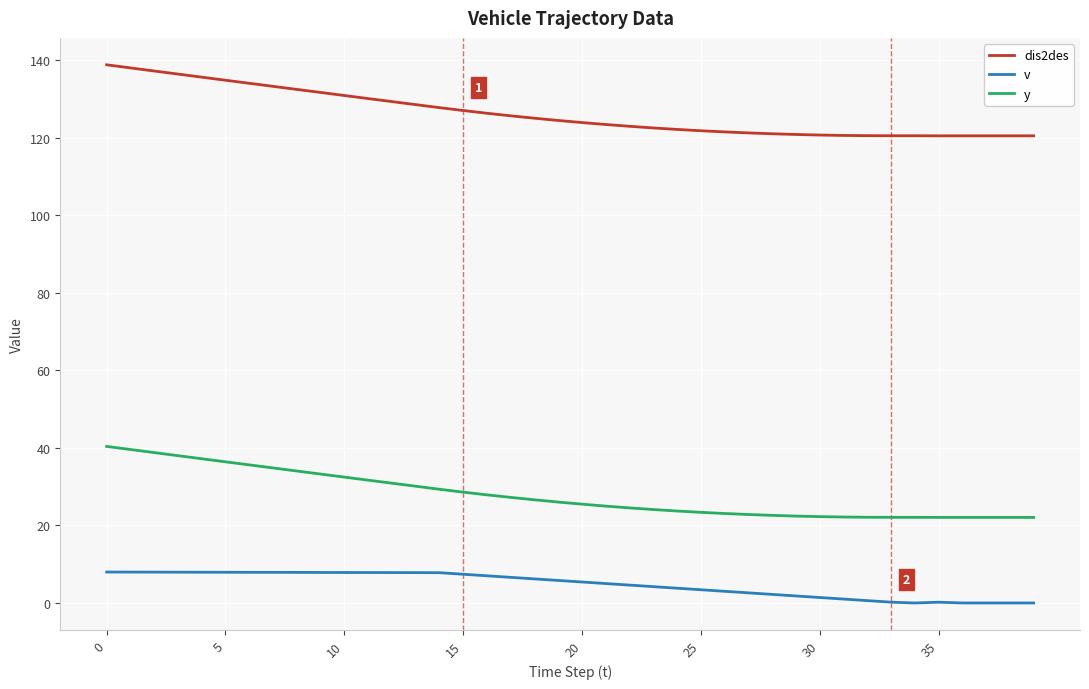

Rank the series by their maximum value, from lowest to highest.

v, y, dis2des